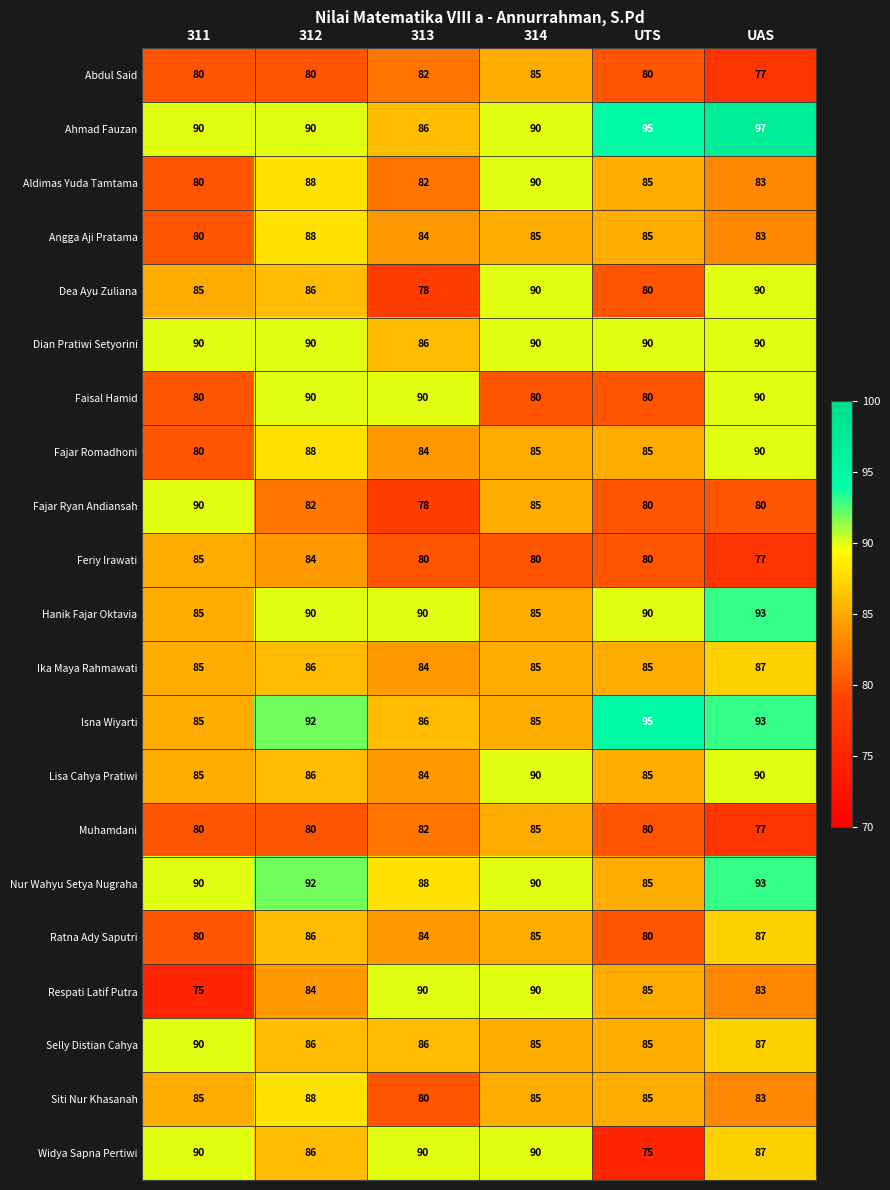

What is the minimum value shown in the chart?

75